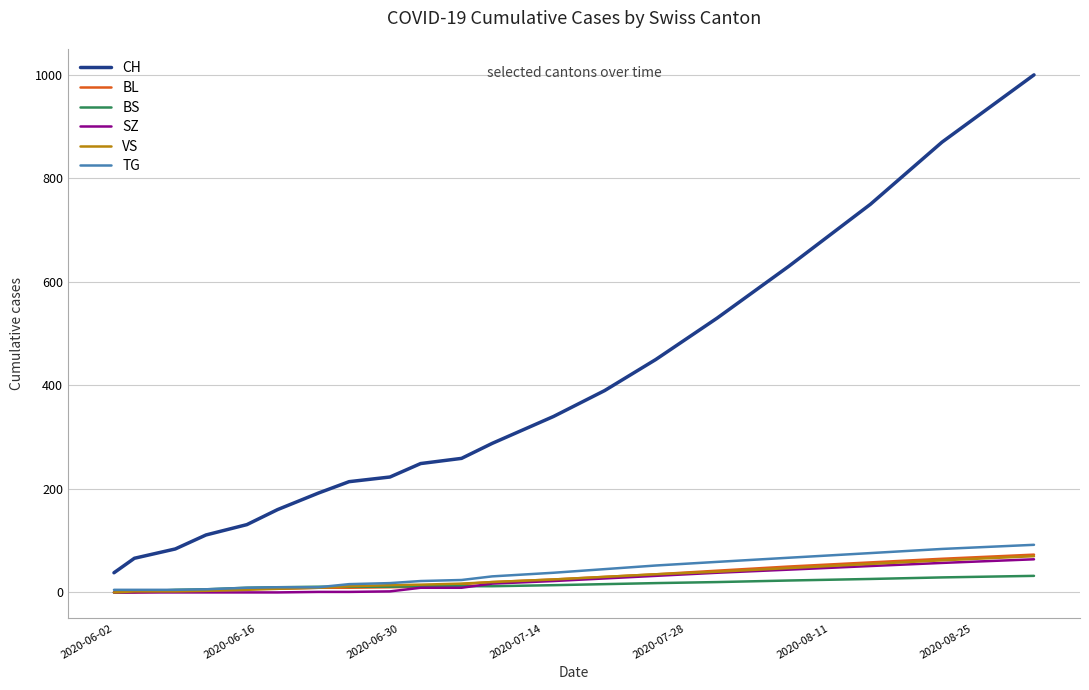

What is the maximum value shown in the chart?

1000